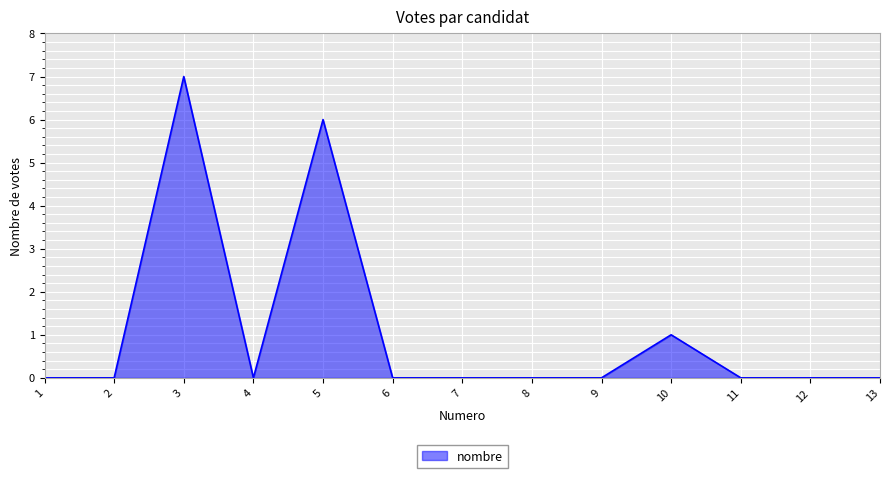

What is the ratio of the value at 5 to the value at 3?

0.9